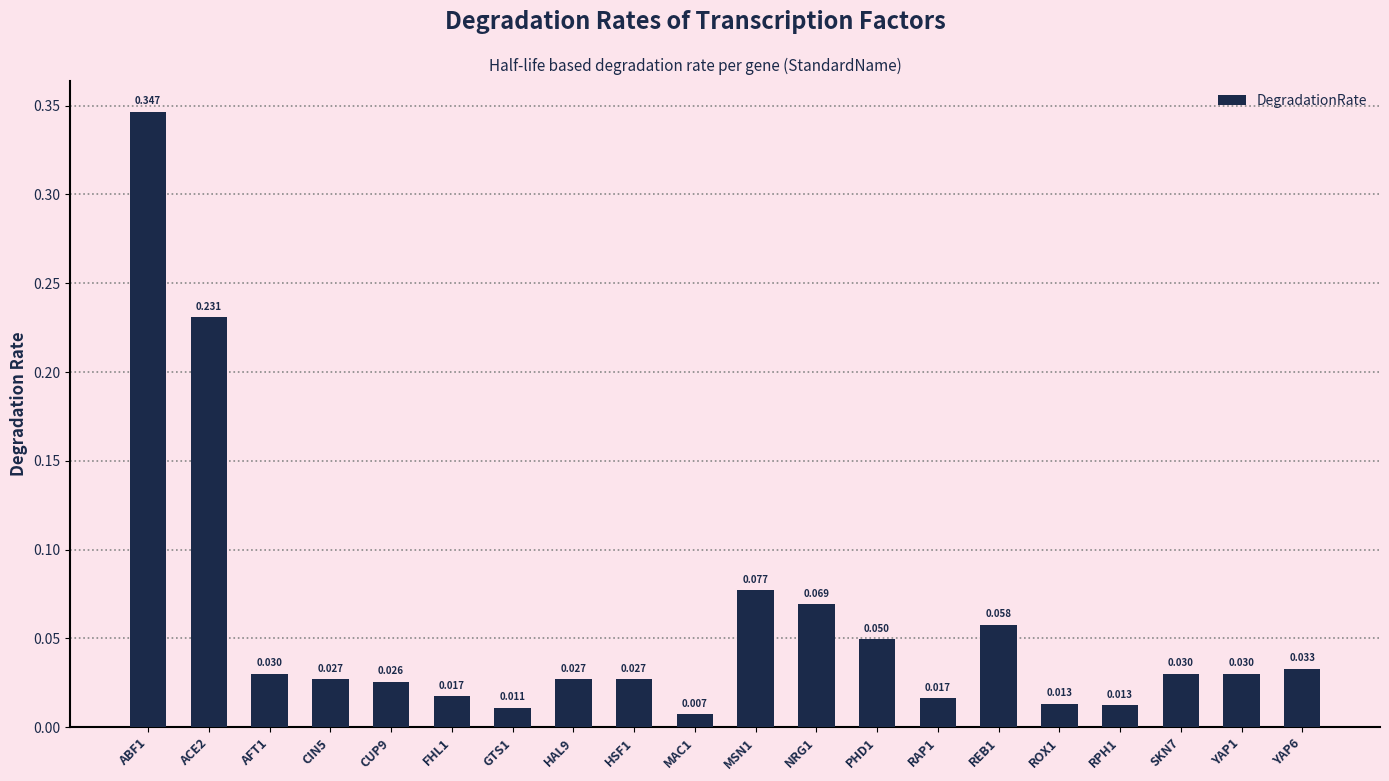

Where is the data nearest to the value 0?

MAC1